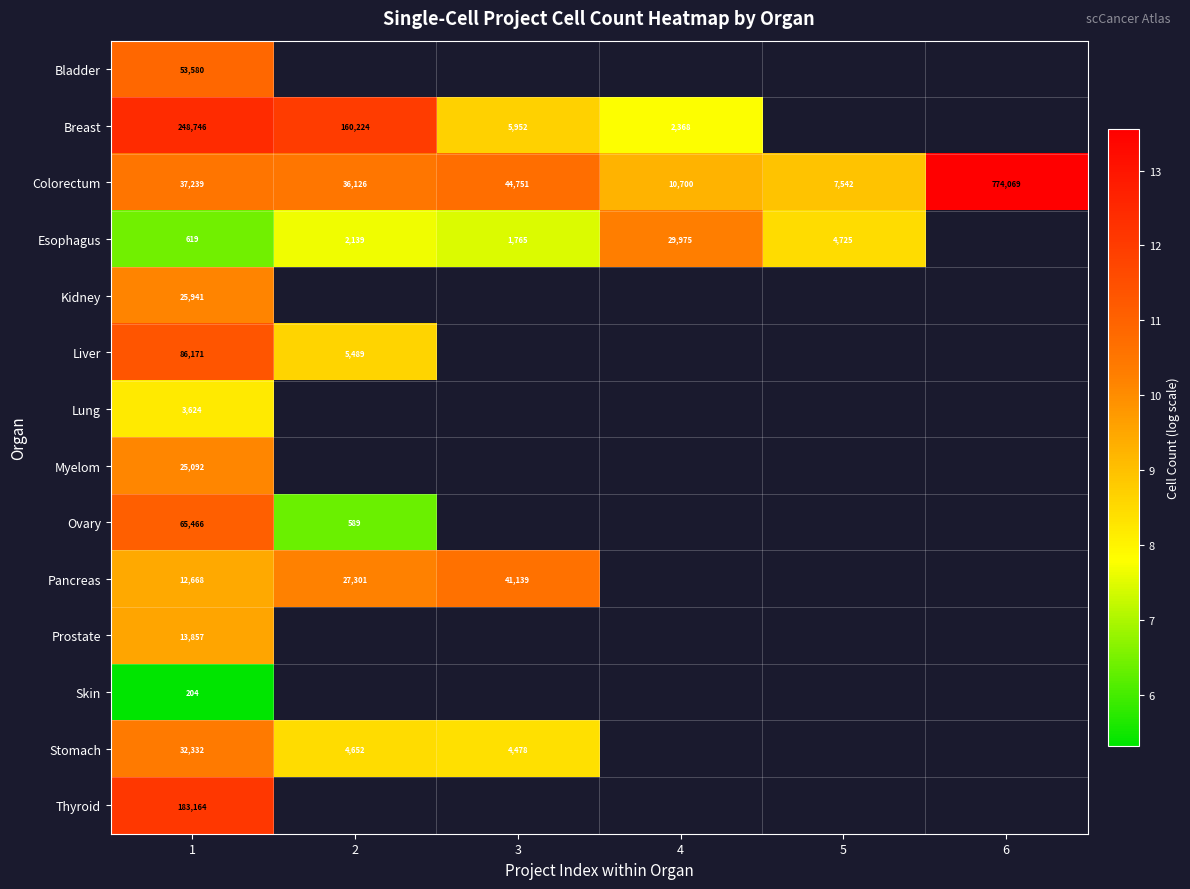

Is the value of Colorectum at 3 greater than the value of Pancreas at 1?

Yes